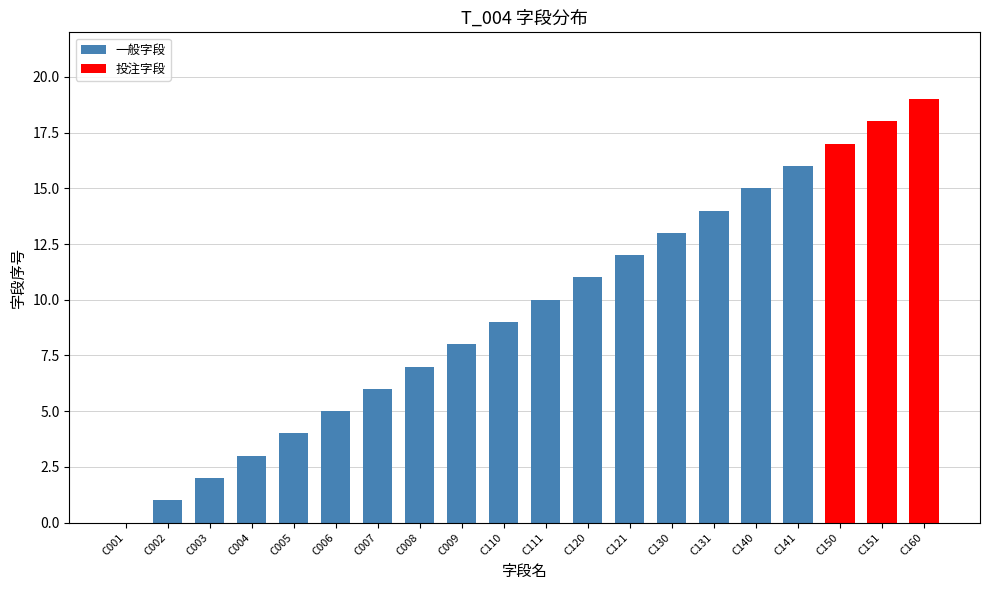

Is it true that the value at C003 is 1?

False